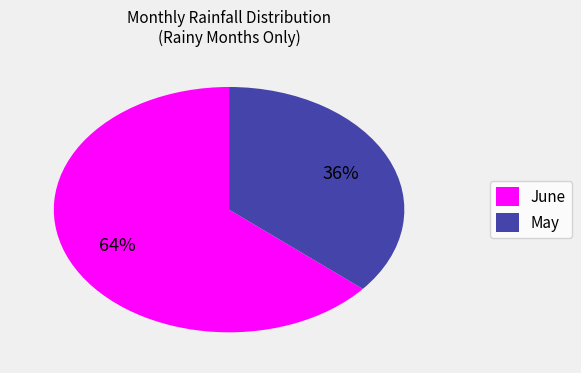

To the nearest percent, what percentage of the pie is May?

36%